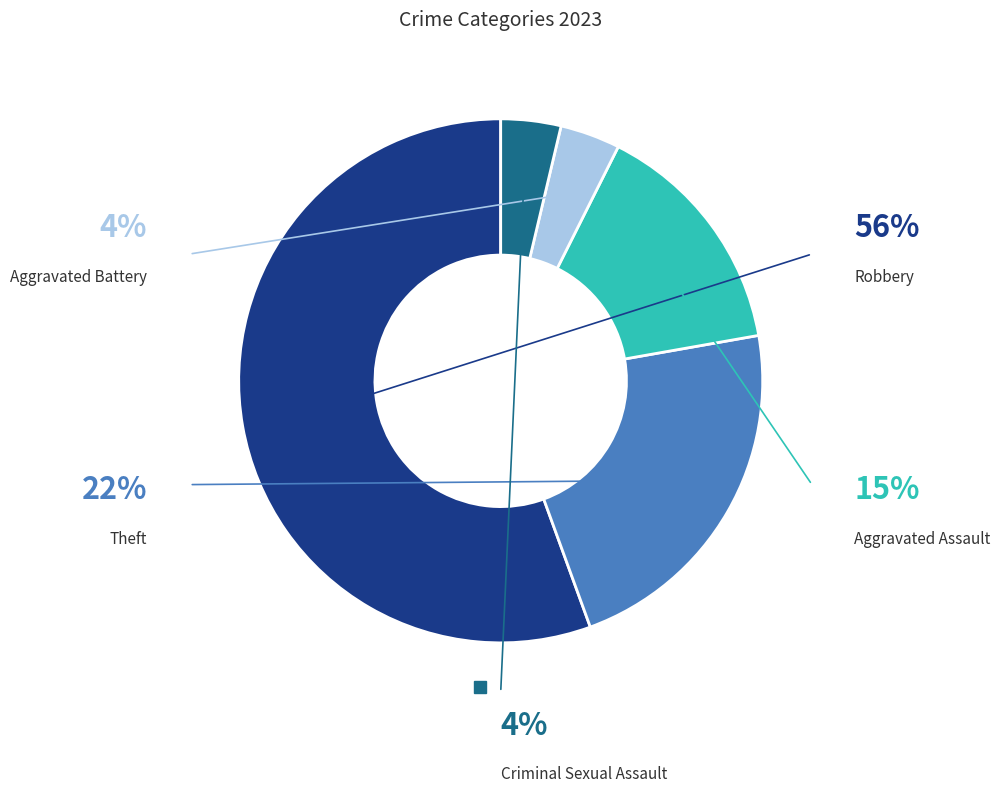

Do Aggravated Battery and Robbery together represent more than half of the pie?

Yes